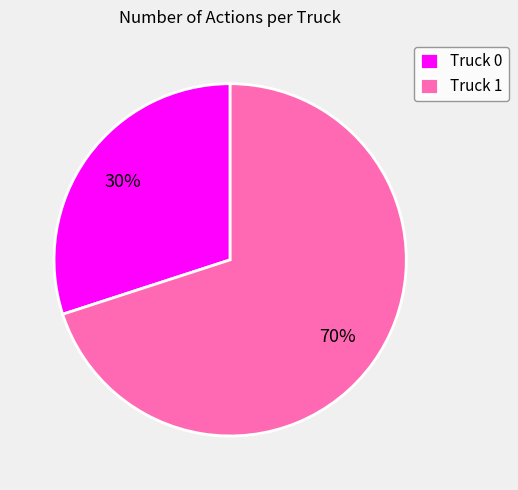

How many slices are in this pie chart?

2